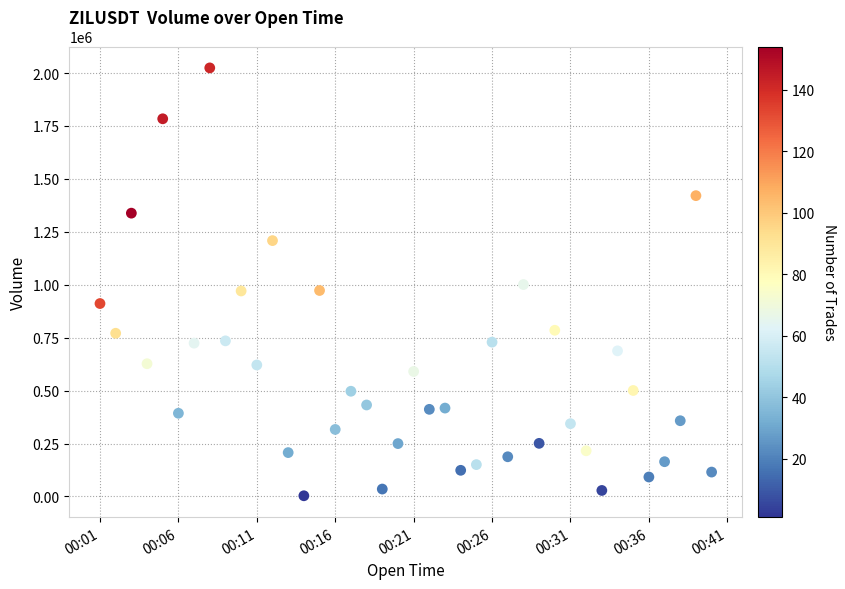

What is the range of Y values (max minus min)?

2021319